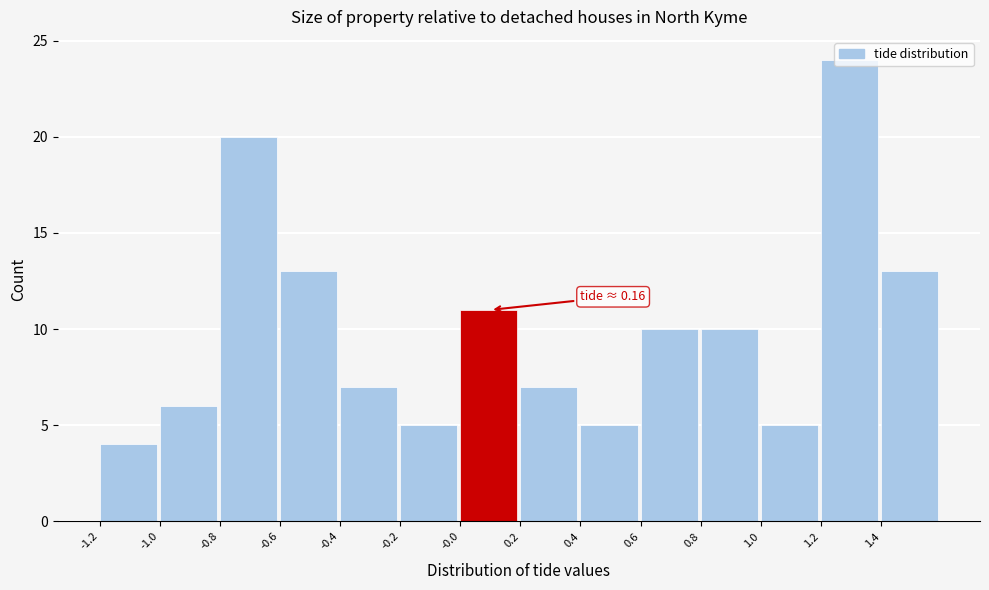

Over which range of the x-axis is the bar tallest?

1.2 to 1.4